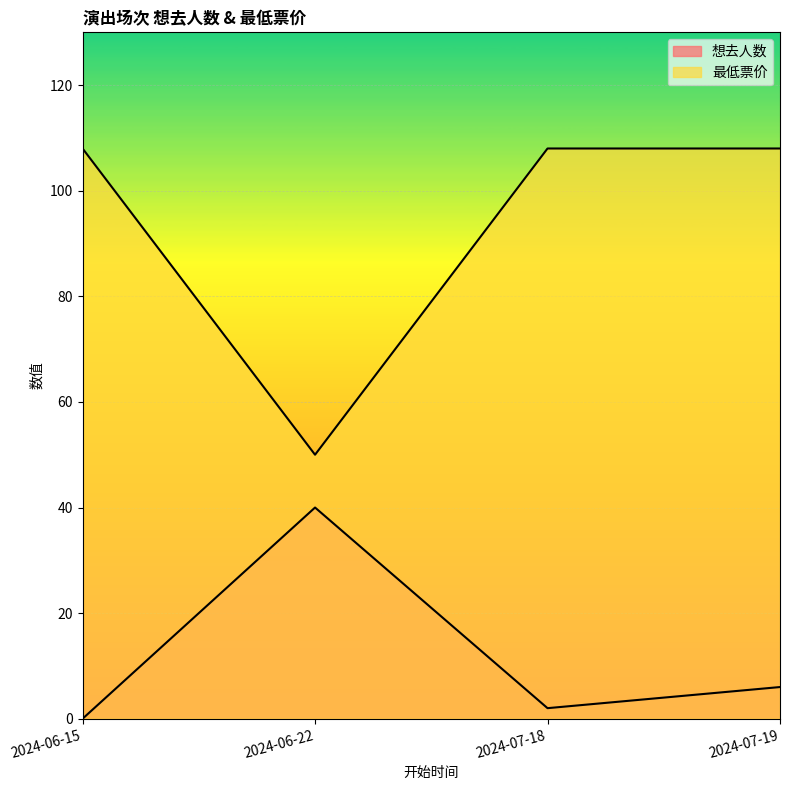

Between 2024-06-22 and 2024-07-19, which is larger?

2024-06-22